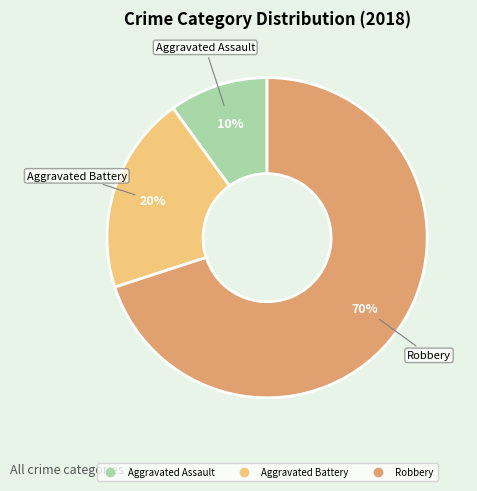

Which slice is the smallest?

Aggravated Assault